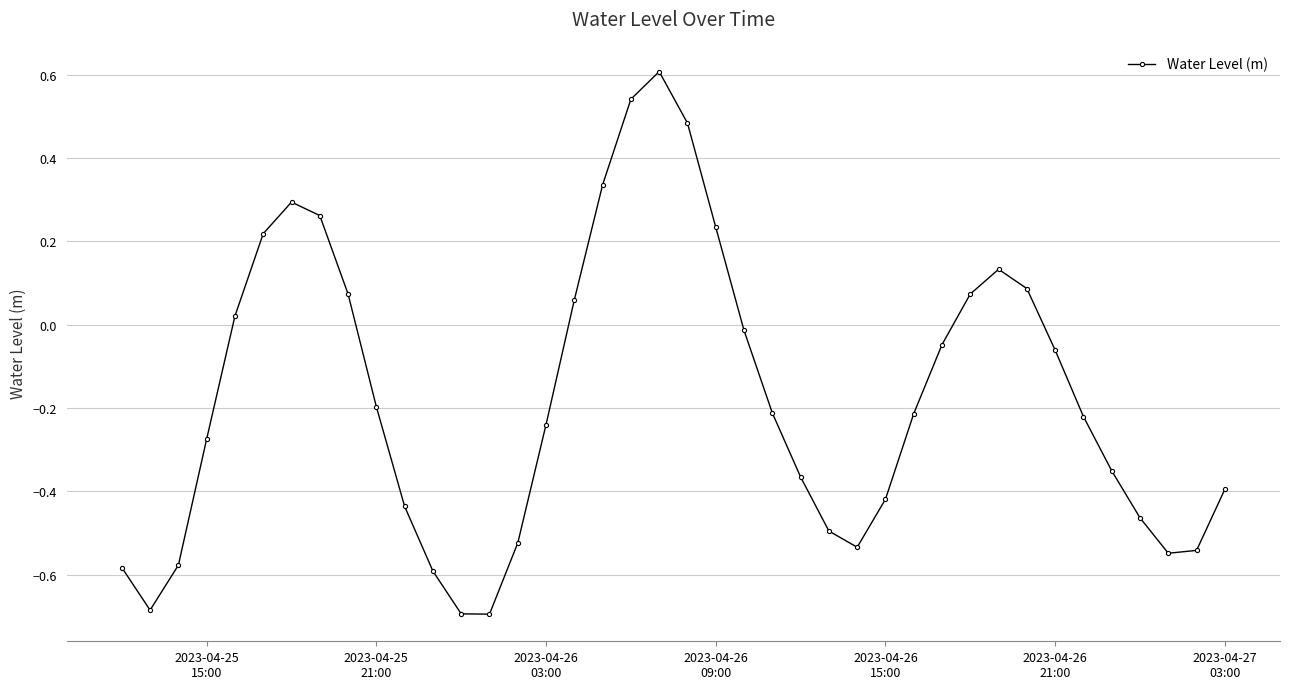

How many interior local valleys (lower than both neighbors) does the data have?

4